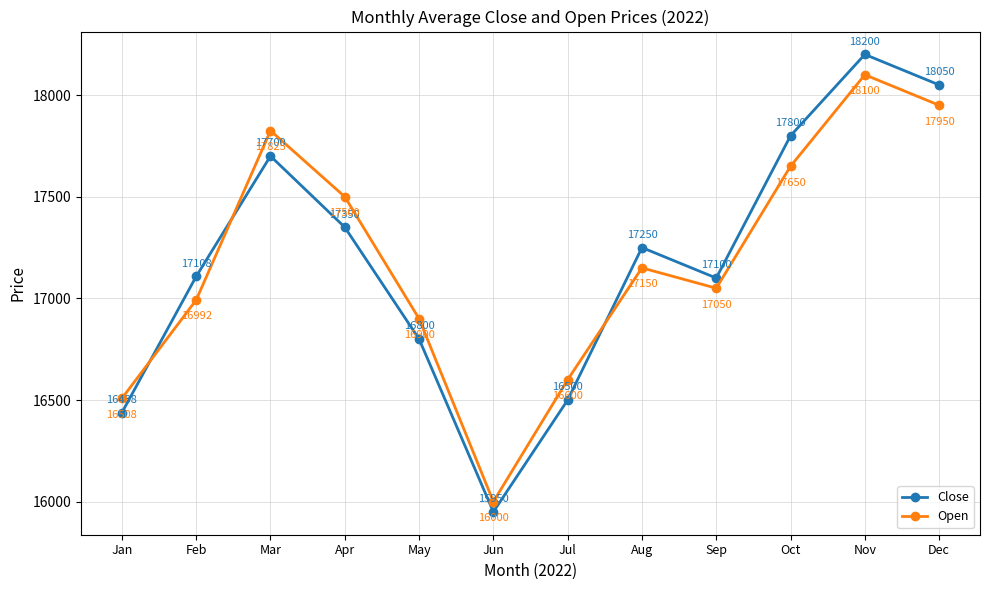

Between which two adjacent categories do Close and Open first intersect?

Jan and Feb